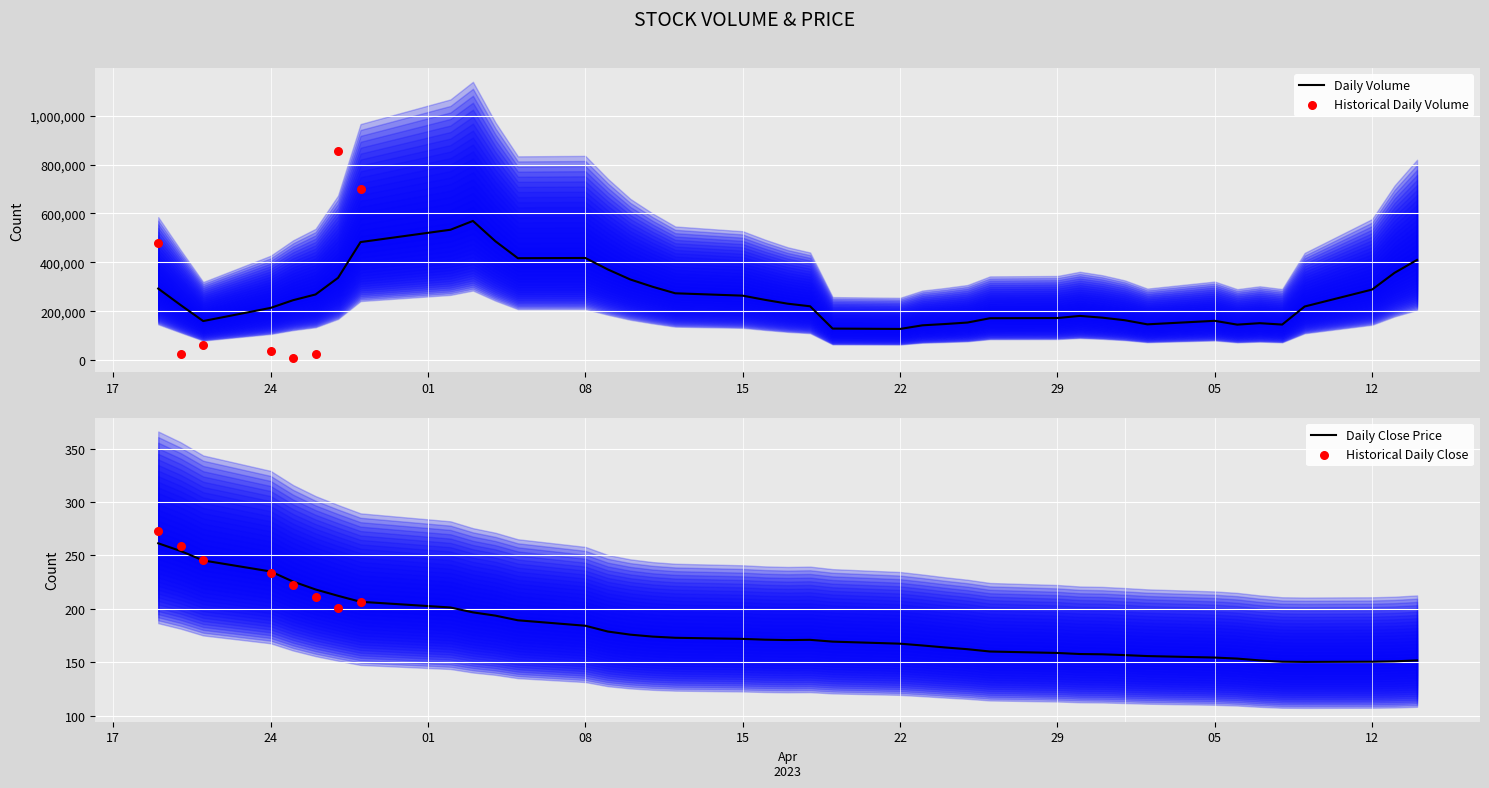

Which series has the largest total across all categories?

volume